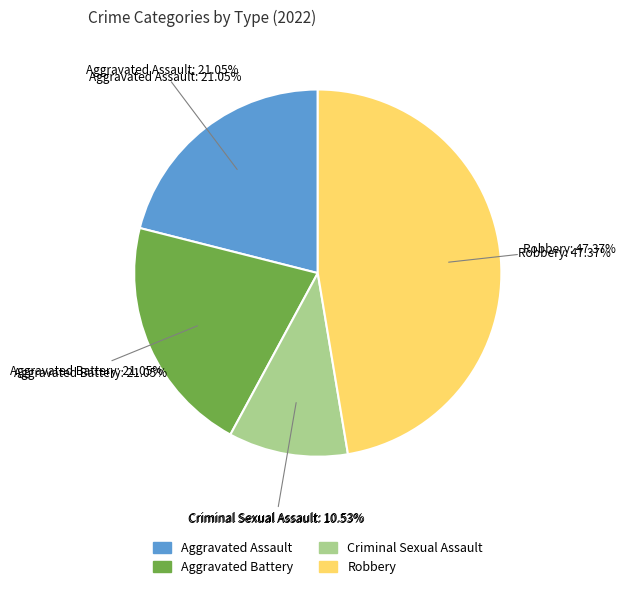

The Criminal Sexual Assault slice represents 19% of the pie. True or false?

False